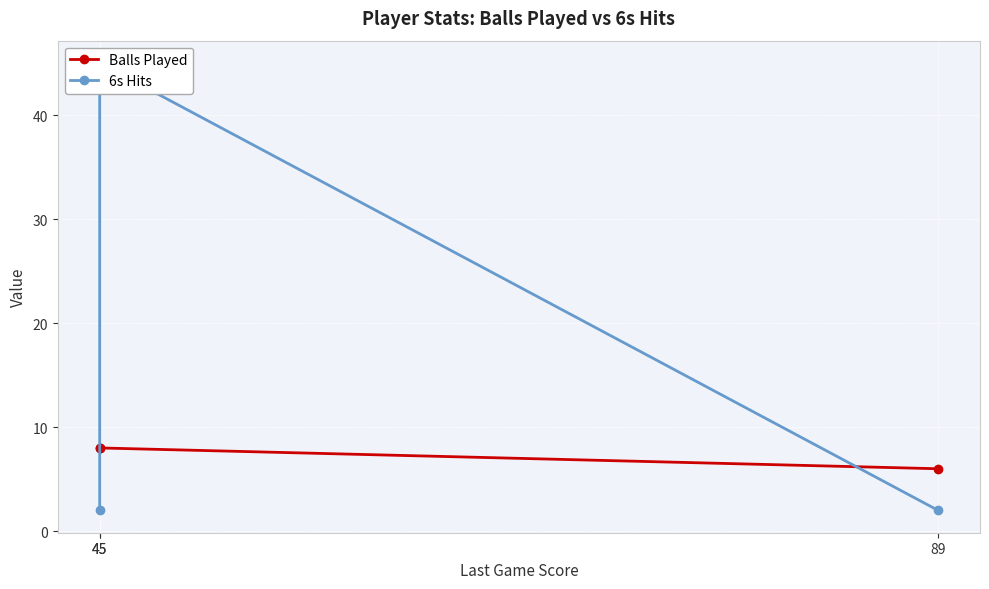

Rank the series by their average value, from highest to lowest.

6s Hits, Balls Played